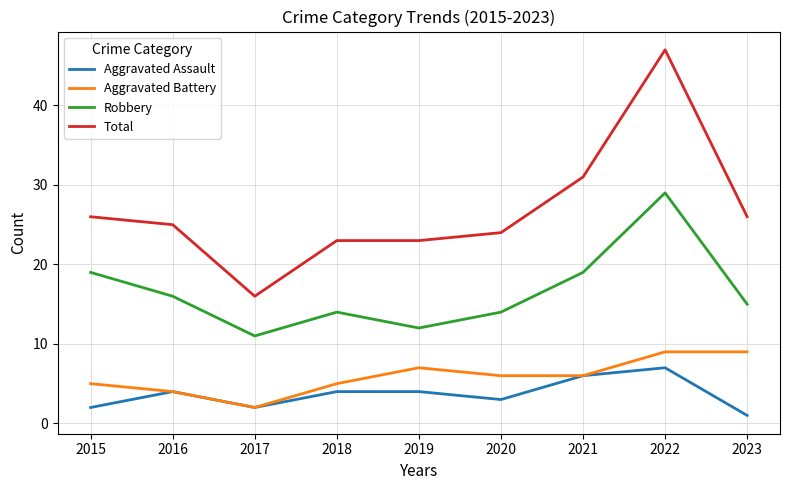

How many lines are shown in the chart?

4